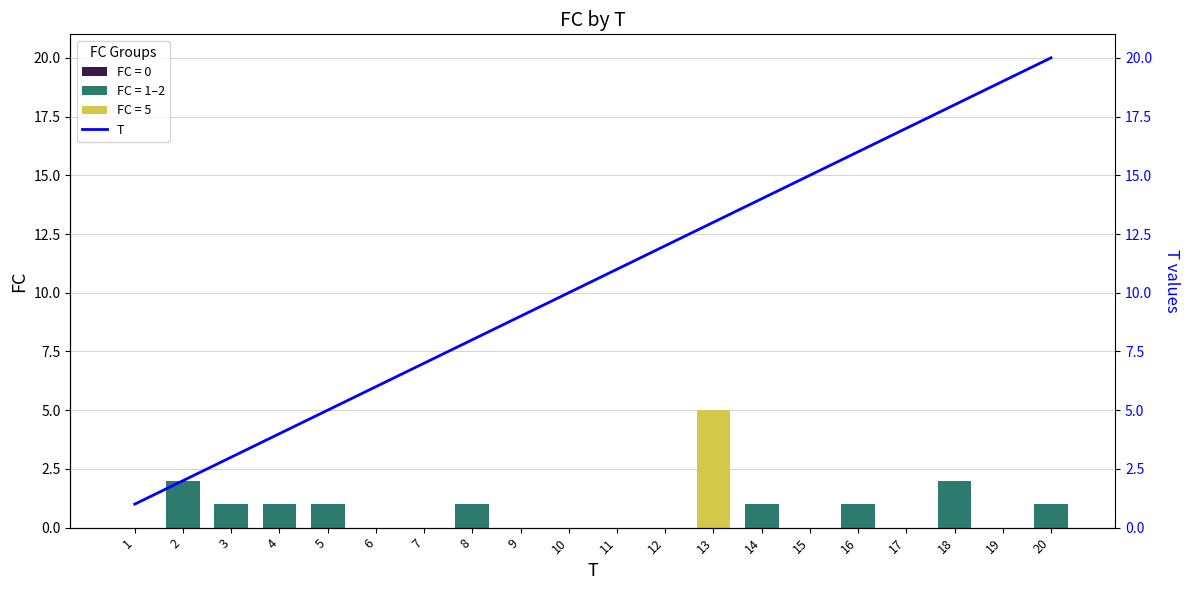

How many series are shown in this chart?

2